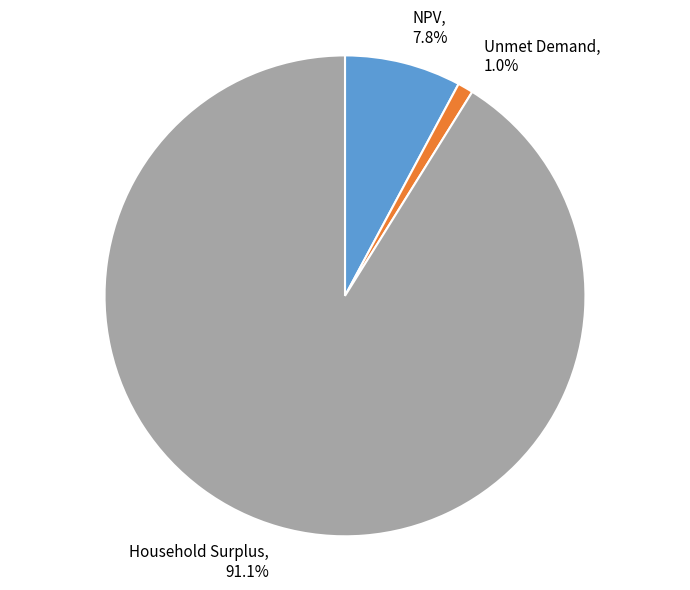

Is the sum of Household Surplus and Unmet Demand greater than half?

Yes